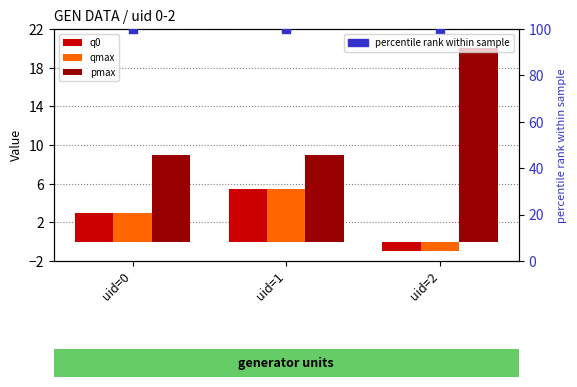

Which series has the largest total across all categories?

percentile rank within sample